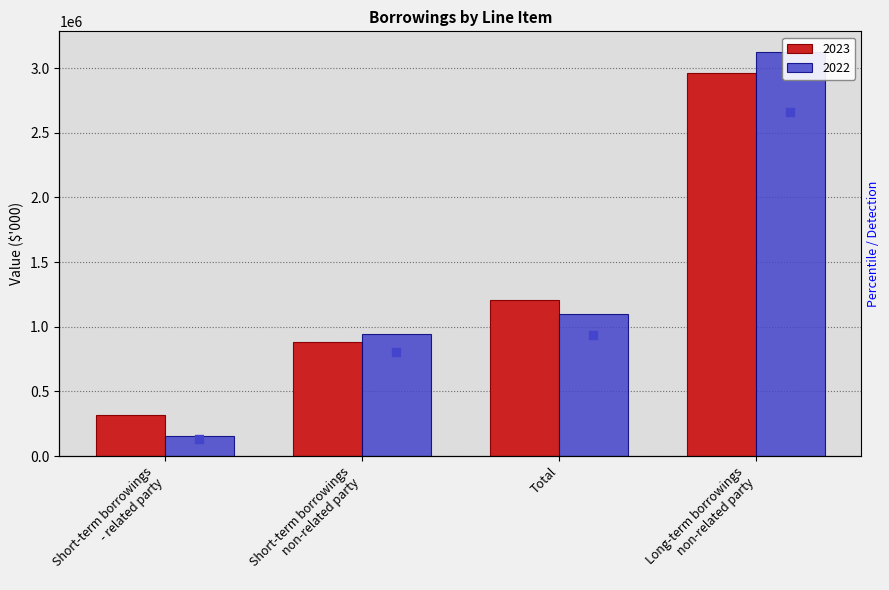

What is the total value across all series at Long-term borrowings
non-related party?

6095351